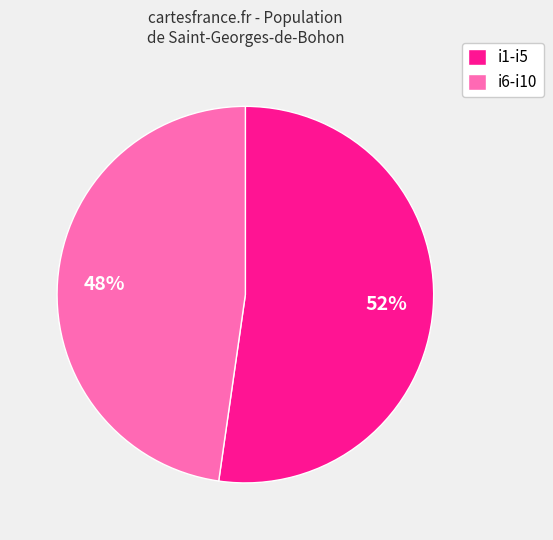

True or false: i1-i5 accounts for 42% of the total.

False